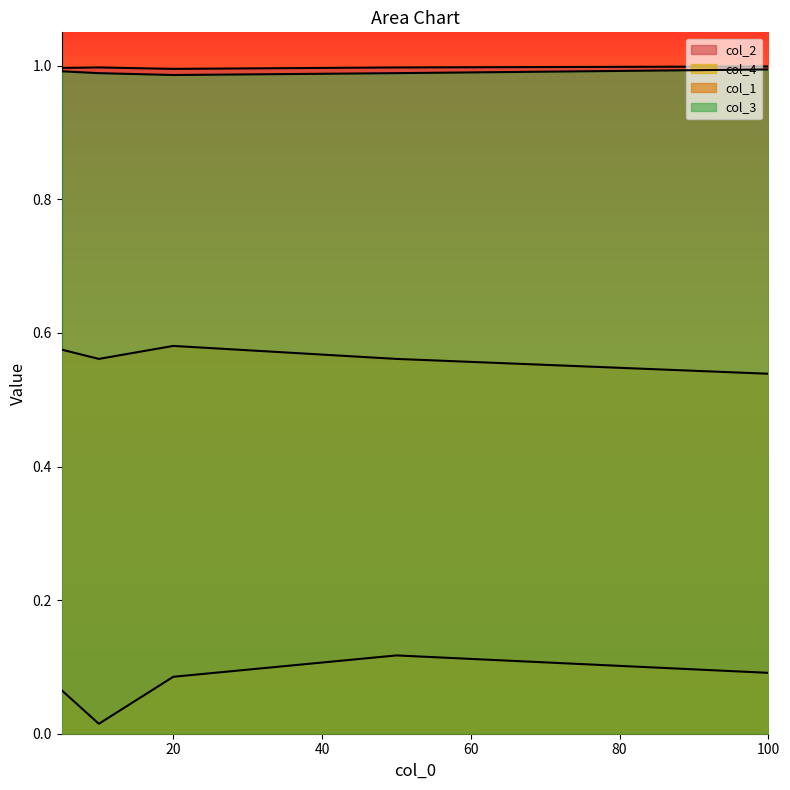

How many lines are shown in the chart?

4